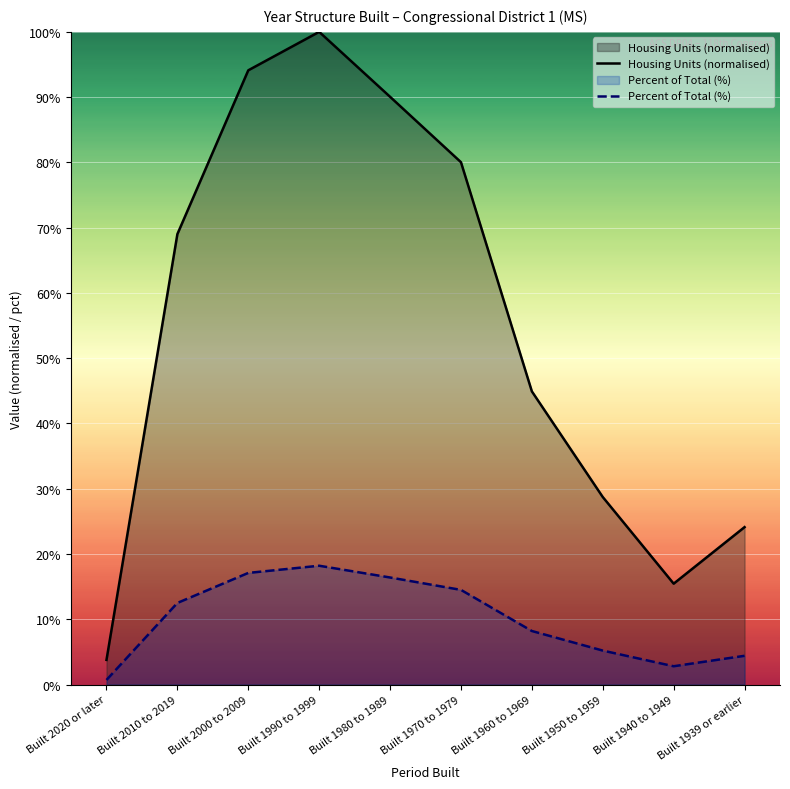

What is the label of the 4th point from the left?

Built 1990 to 1999